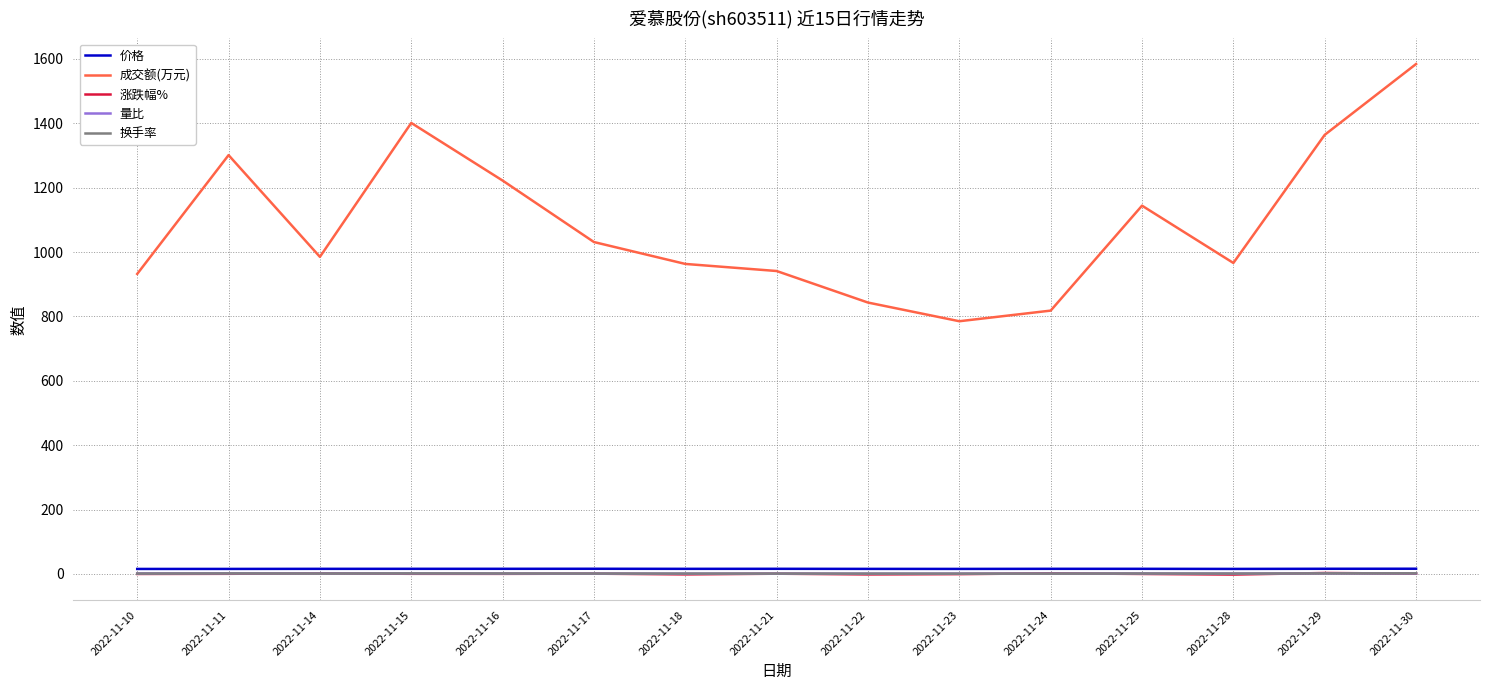

Which category has the highest value across all series?

2022-11-30